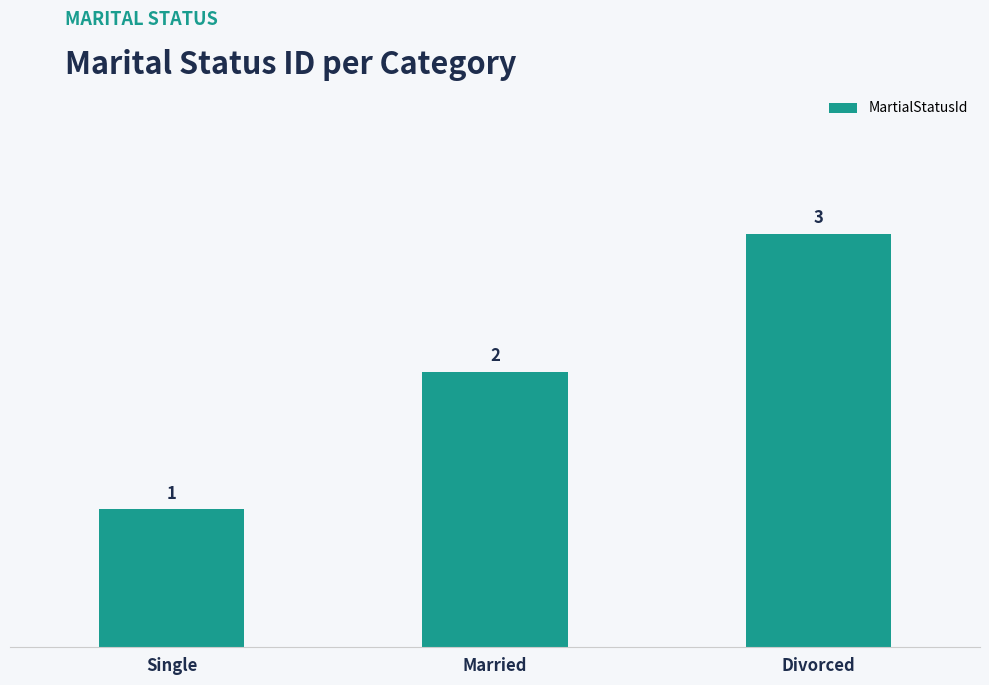

What is the smallest value displayed?

1